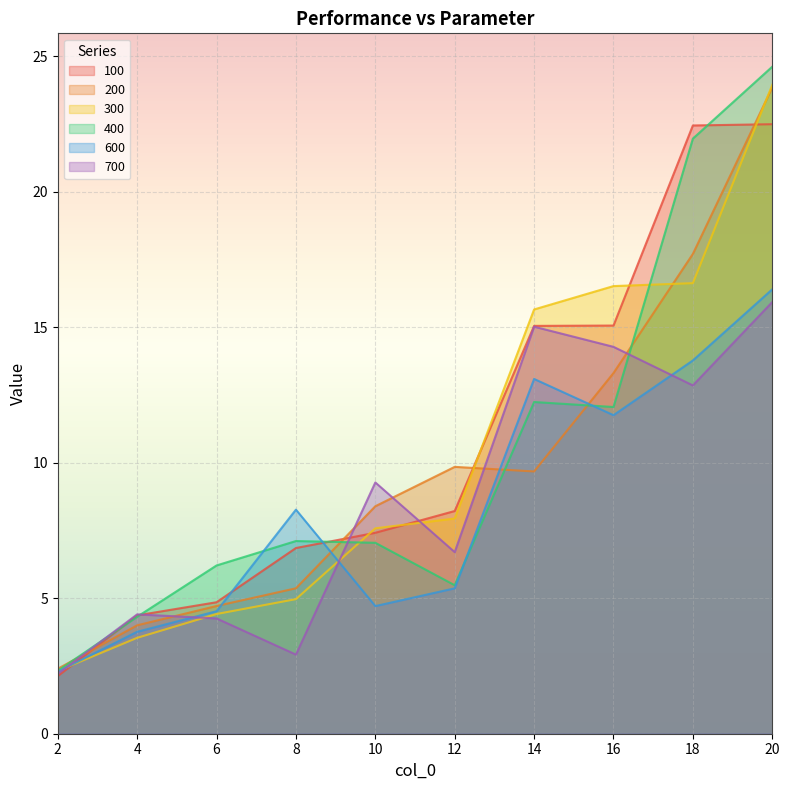

Rank the series by their maximum value, from lowest to highest.

700, 600, 100, 200, 300, 400